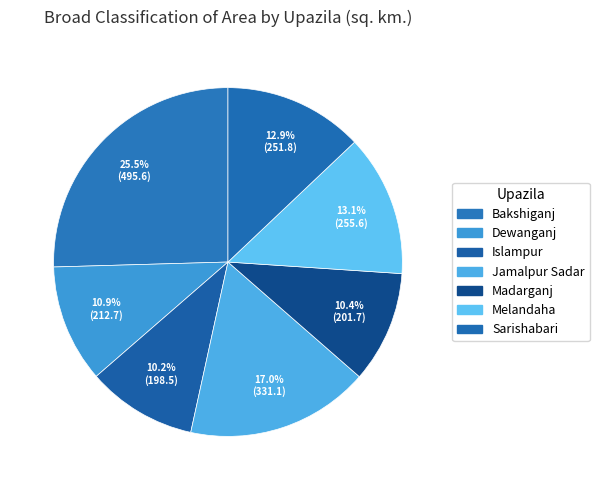

Is there any slice that represents more than half of the pie?

No